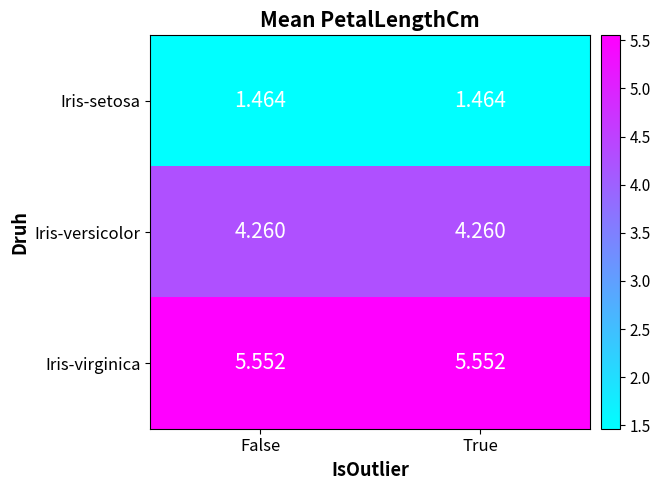

At True, list the series in order from smallest to largest.

Iris-setosa, Iris-versicolor, Iris-virginica